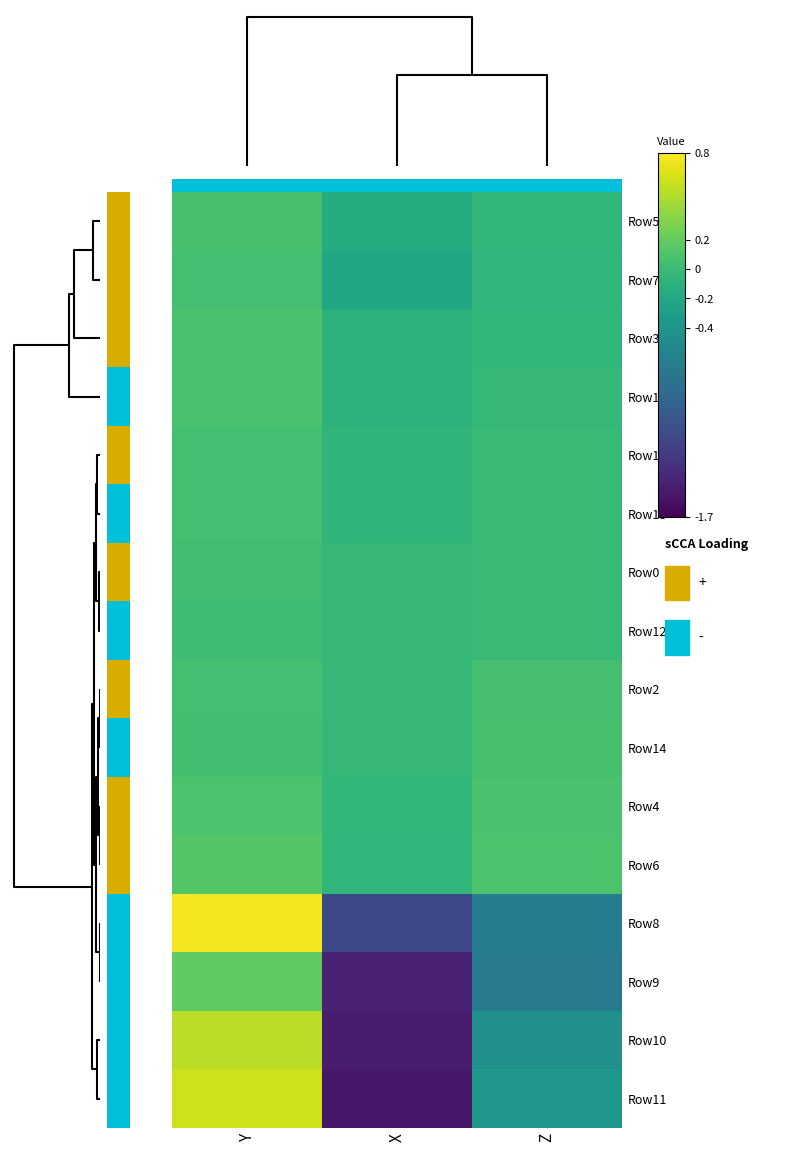

Rank the series by their maximum value, from lowest to highest.

Row12, Row0, Row13, Row7, Row1, Row2, Row14, Row5, Row15, Row3, Row4, Row6, Row9, Row10, Row11, Row8